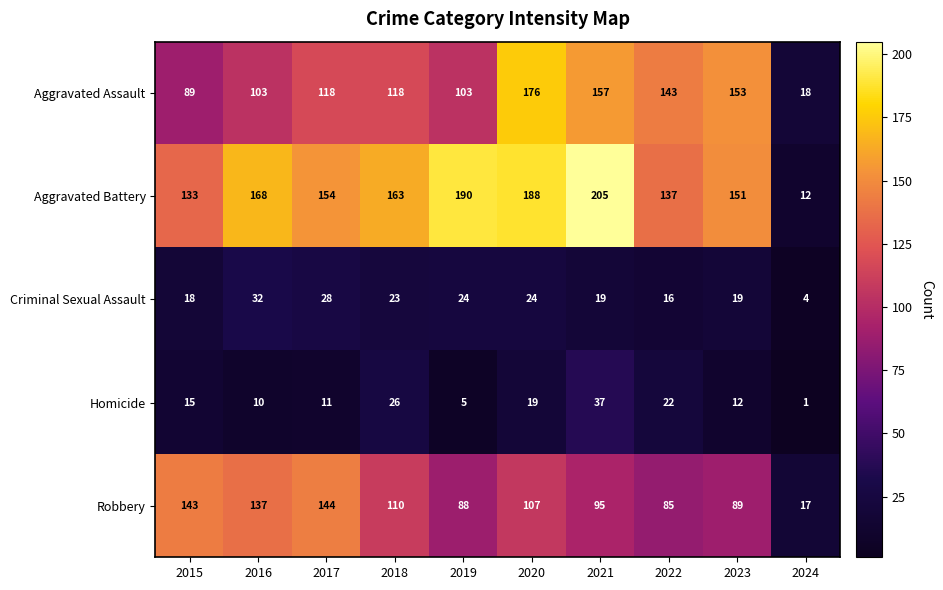

Rank the series by their maximum value, from lowest to highest.

Criminal Sexual Assault, Homicide, Robbery, Aggravated Assault, Aggravated Battery